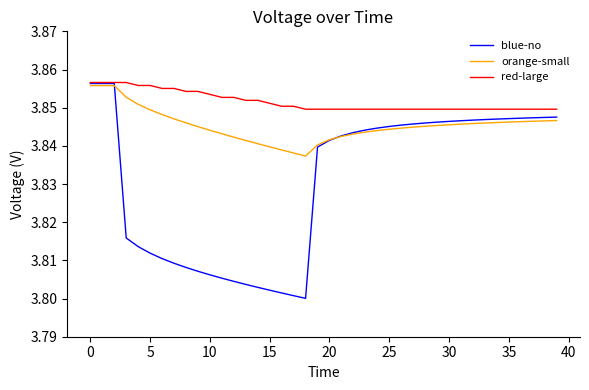

Which series has the largest range (max minus min)?

blue-no